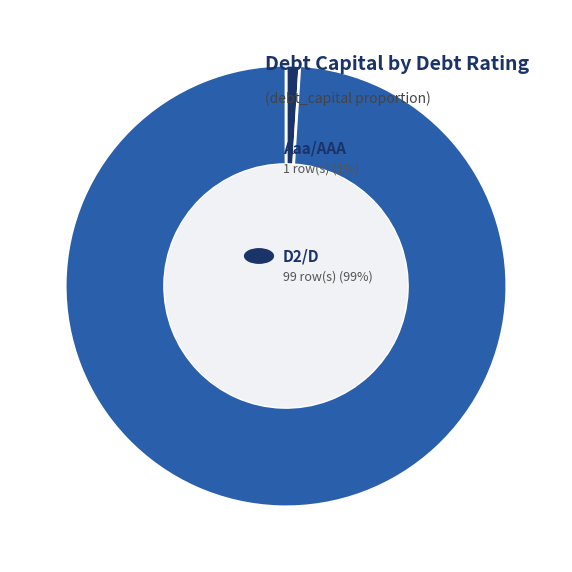

Does any single category account for the majority?

Yes